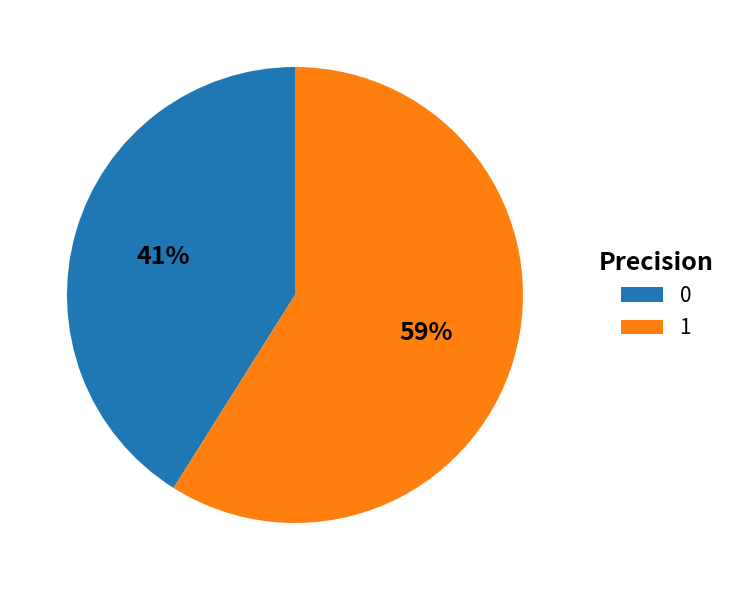

To the nearest percent, what portion does 1 represent?

59%